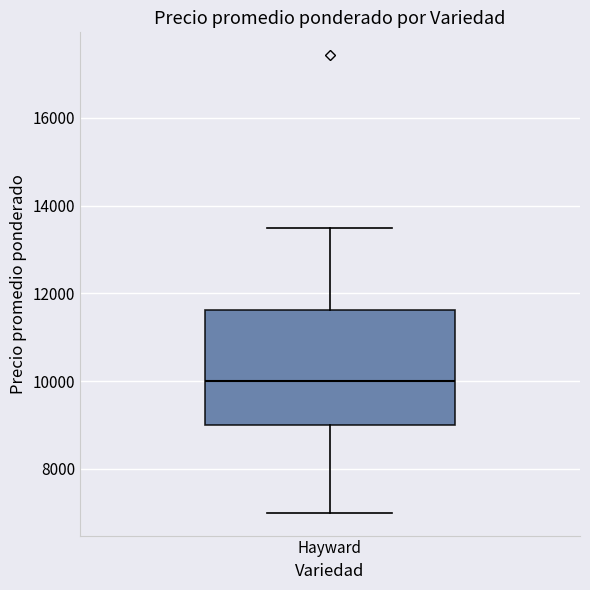

Where does the lower whisker of the box for Hayward end on the y-axis? The values are not printed on the chart, so give them approximately, as read against the axis.

7000